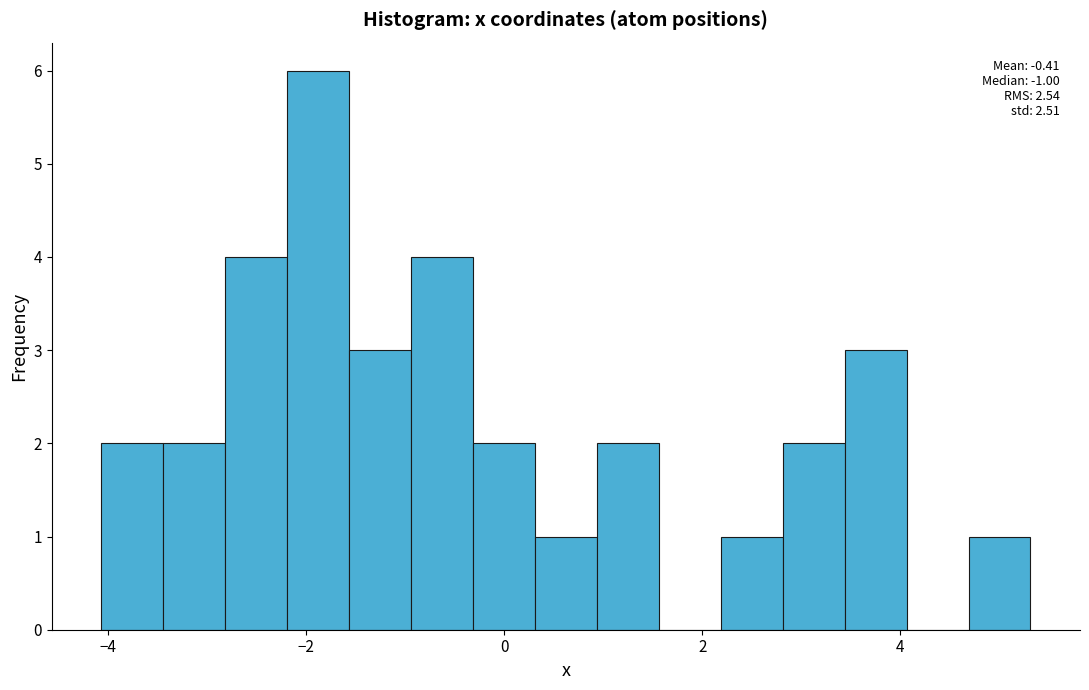

Around what value on the x-axis is the tallest bar? Give the approximate position of its centre, as read against the axis.

-1.8